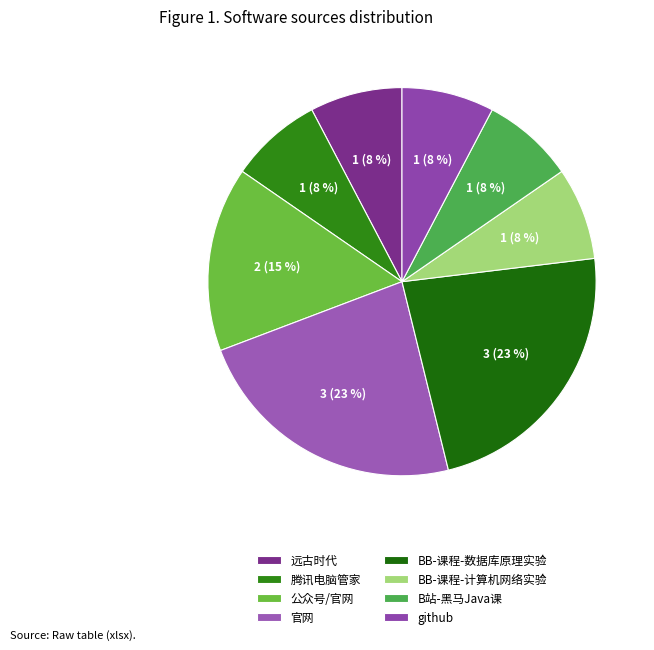

Does any single category account for the majority?

No